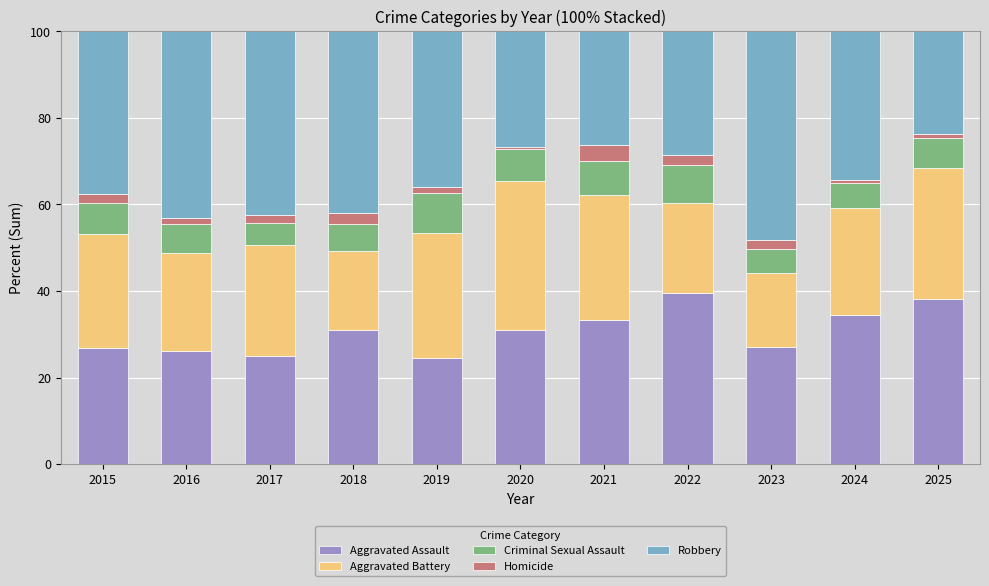

What is the maximum value for Aggravated Assault?

39.6